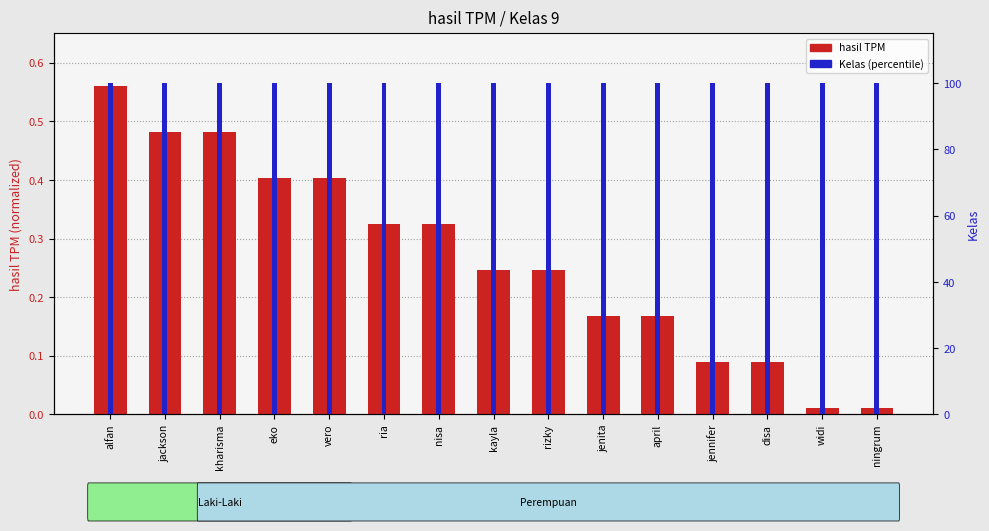

Reading right to left, transcribe all the data shown in this chart.

hasil TPM: 0.0	0.0	0.1	0.1	0.2	0.2	0.2	0.2	0.3	0.3	0.4	0.4	0.5	0.5	0.6
Kelas: 100.0	100.0	100.0	100.0	100.0	100.0	100.0	100.0	100.0	100.0	100.0	100.0	100.0	100.0	100.0